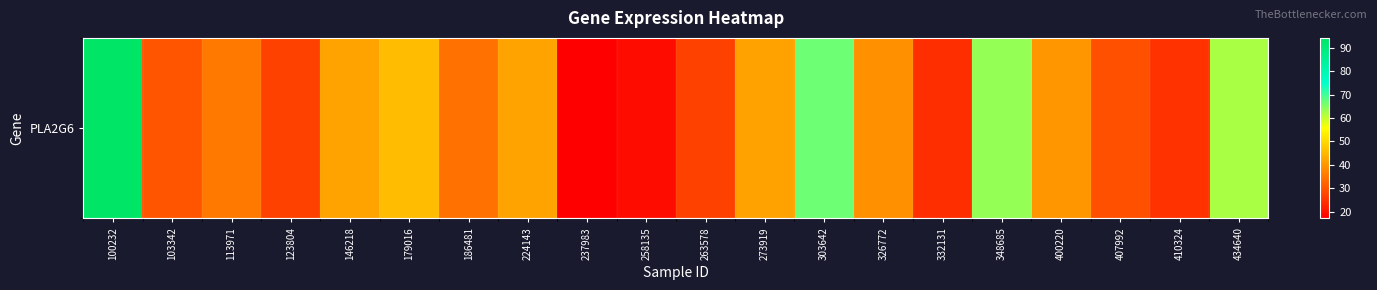

Rank the categories by value from lowest to highest.

237983, 258135, 332131, 410324, 123804, 263578, 407992, 103342, 186481, 113971, 326772, 400220, 273919, 146218, 224143, 179016, 434640, 348685, 303642, 100232